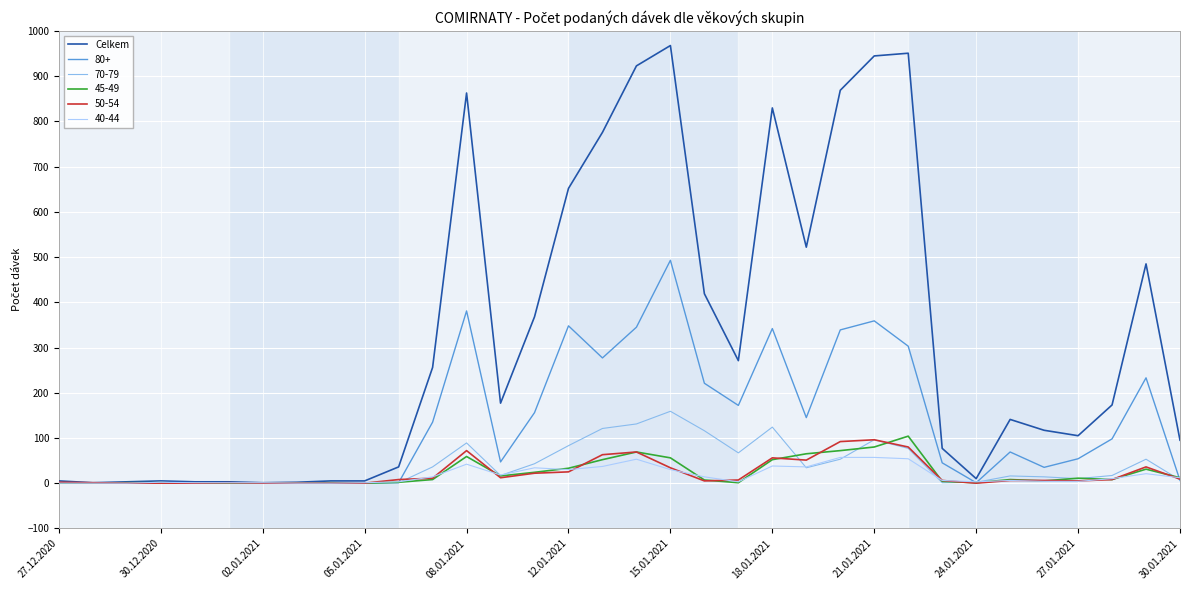

How many categories are shown in the chart?

34